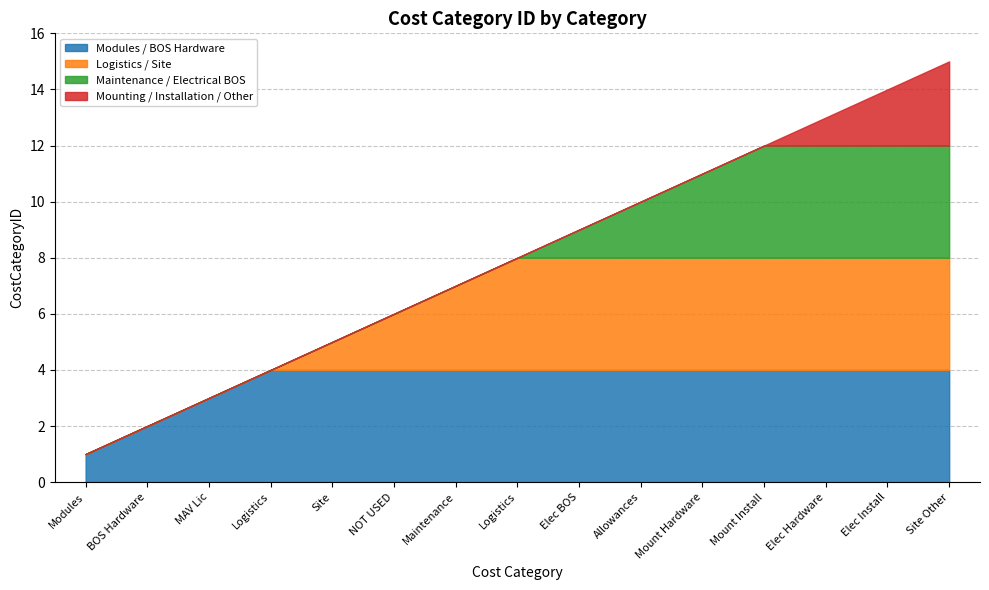

What is the sum of all values?

120